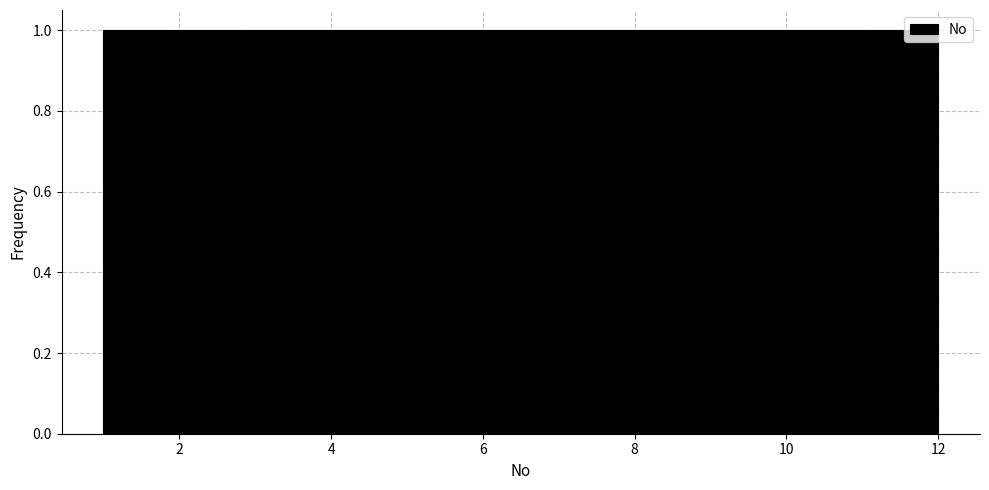

Reading left to right, list every bar in this chart as the range it spans on the x-axis followed by its height. Neither the bar edges nor the heights are printed on the chart, so give them approximately, as read against the axes.

1.0 to 2.0: 1
2.0 to 2.8: 1
2.8 to 3.8: 1
3.8 to 4.6: 1
4.6 to 5.6: 1
5.6 to 6.6: 1
6.6 to 7.4: 1
7.4 to 8.4: 1
8.4 to 9.2: 1
9.2 to 10.2: 1
10.2 to 11.0: 1
11.0 to 12.0: 1